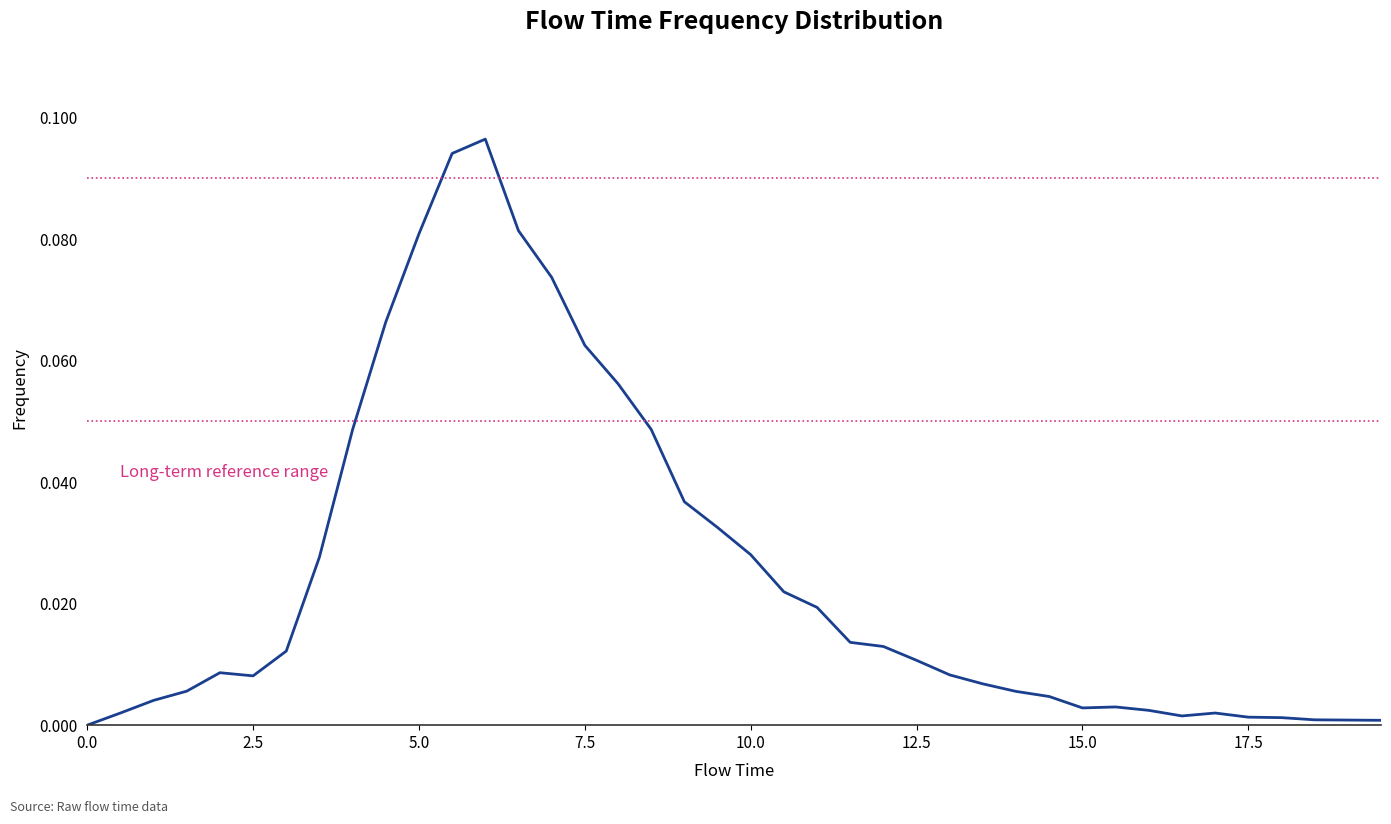

Is this an area chart (filled region under the line)?

No